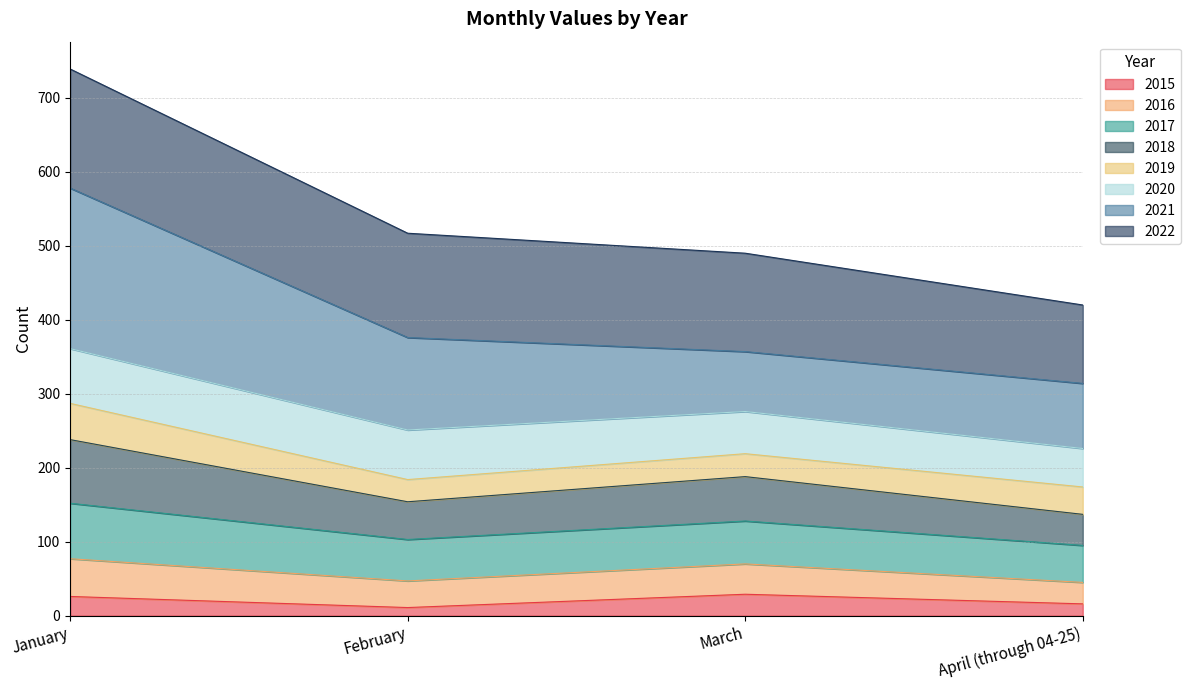

True or false: 2015 and 2018 intersect in this chart.

False